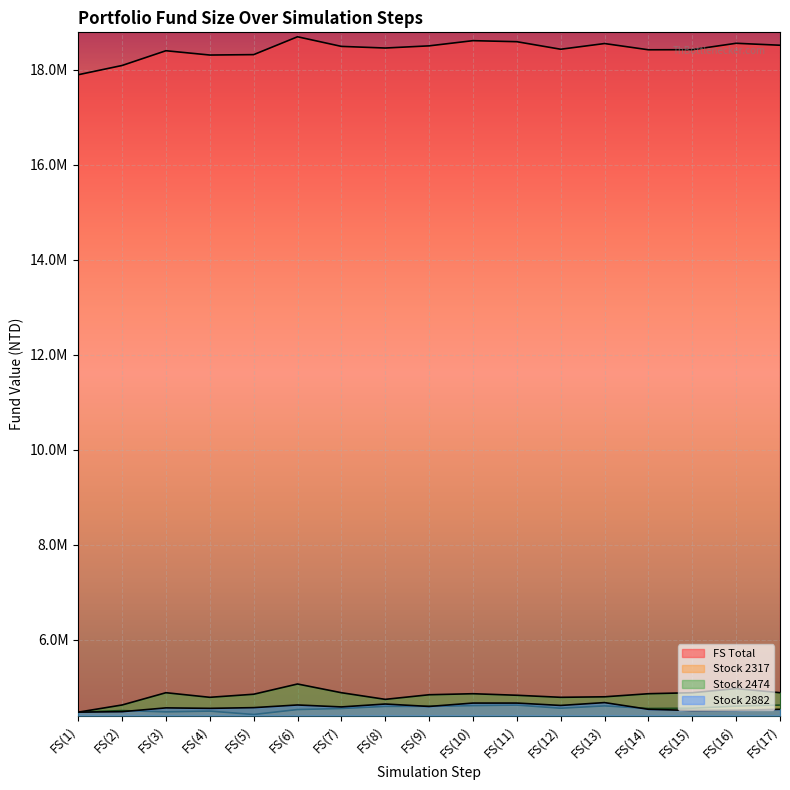

What is the difference between the Stock 2474 values at FS(4) and FS(15)?

96960.0